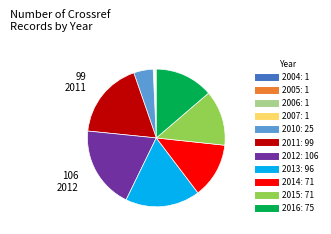

Is there any slice that represents more than half of the pie?

No